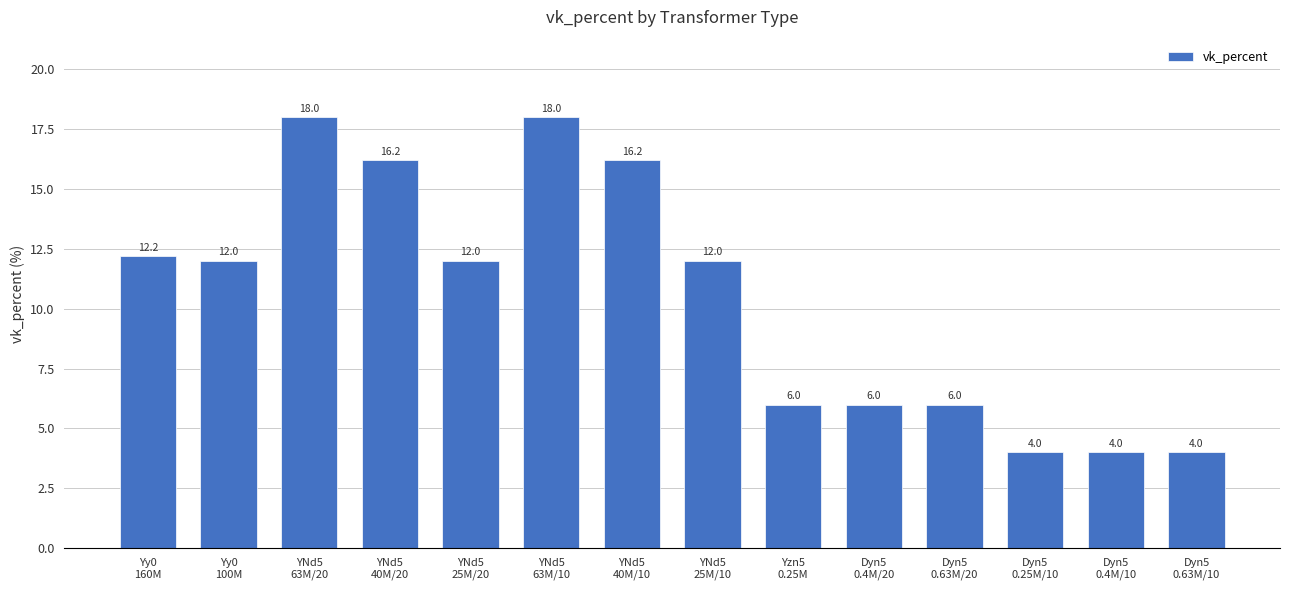

At which label does the data first exceed 12?

Yy0
160M